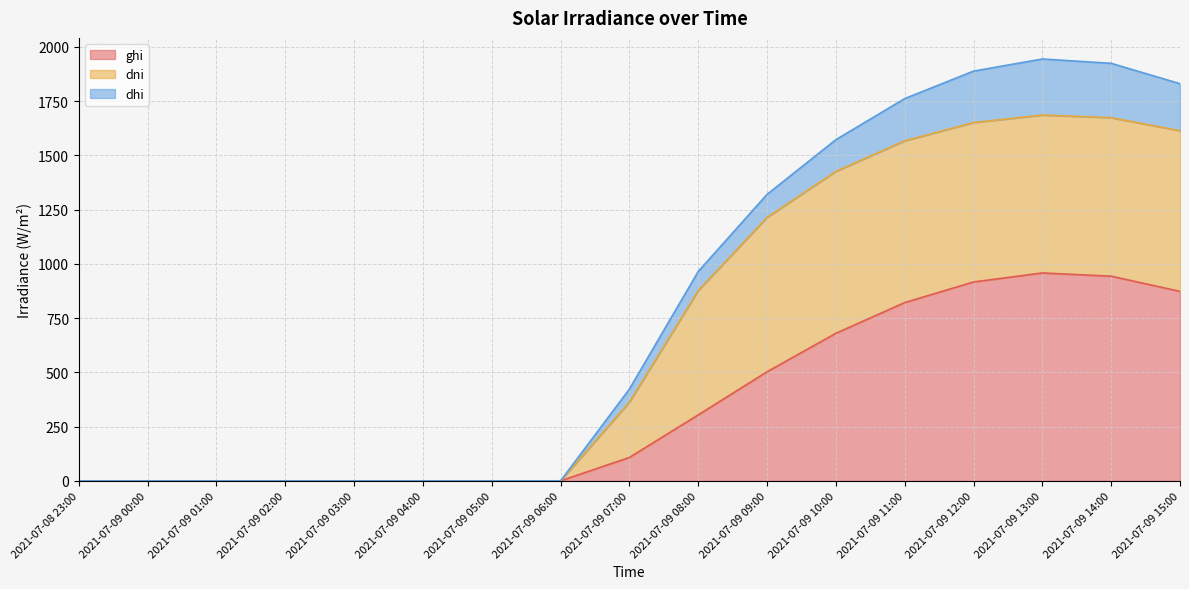

True or false: dhi and ghi intersect in this chart.

False